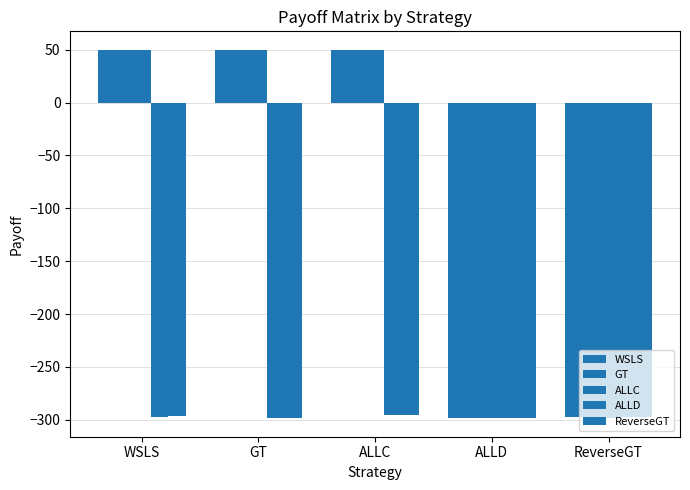

How many categories are shown in the chart?

5